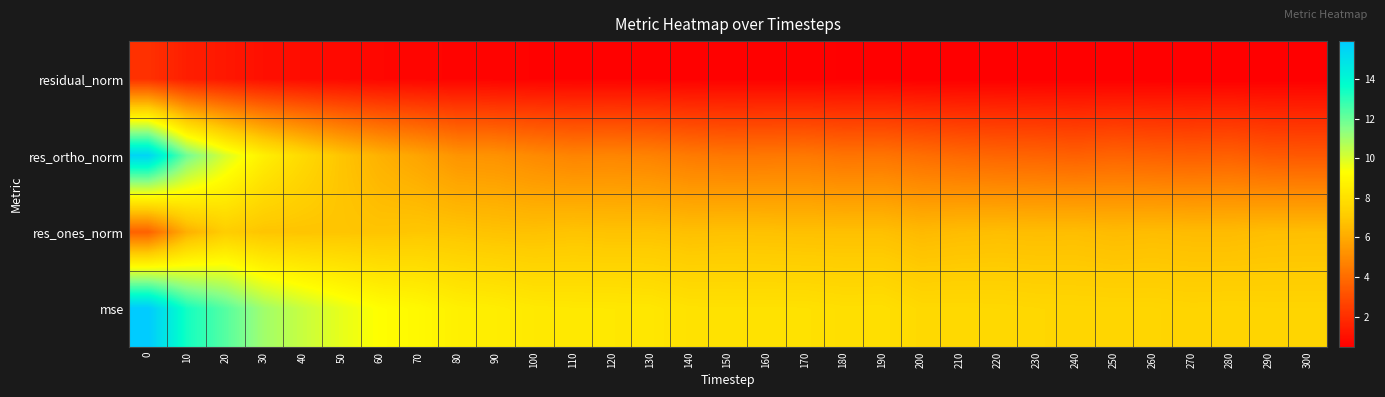

Rank the series at 80 from highest to lowest value.

mse, res_ones_norm, res_ortho_norm, residual_norm